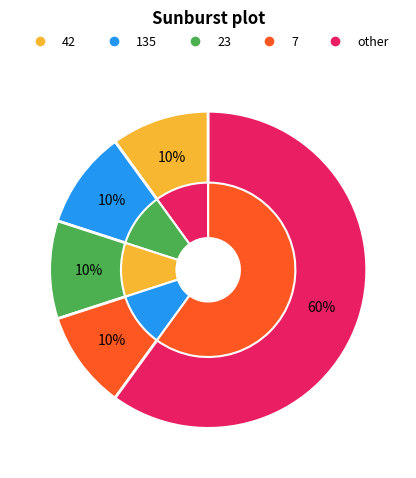

How many slices are in this pie chart?

5